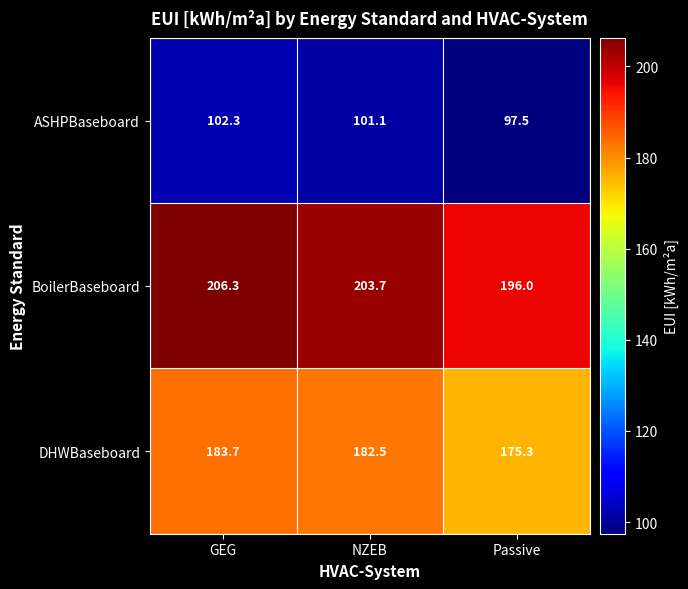

What is the sum of the BoilerBaseboard values at Passive and GEG?

402.3